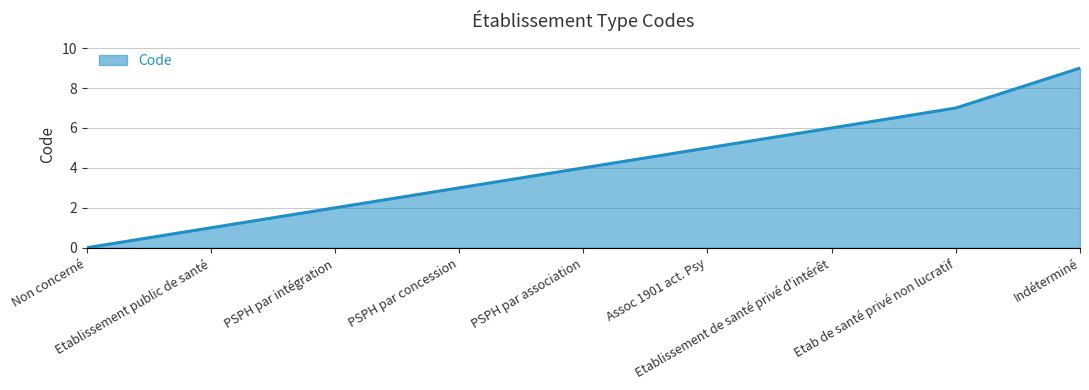

What is the greatest value displayed?

9